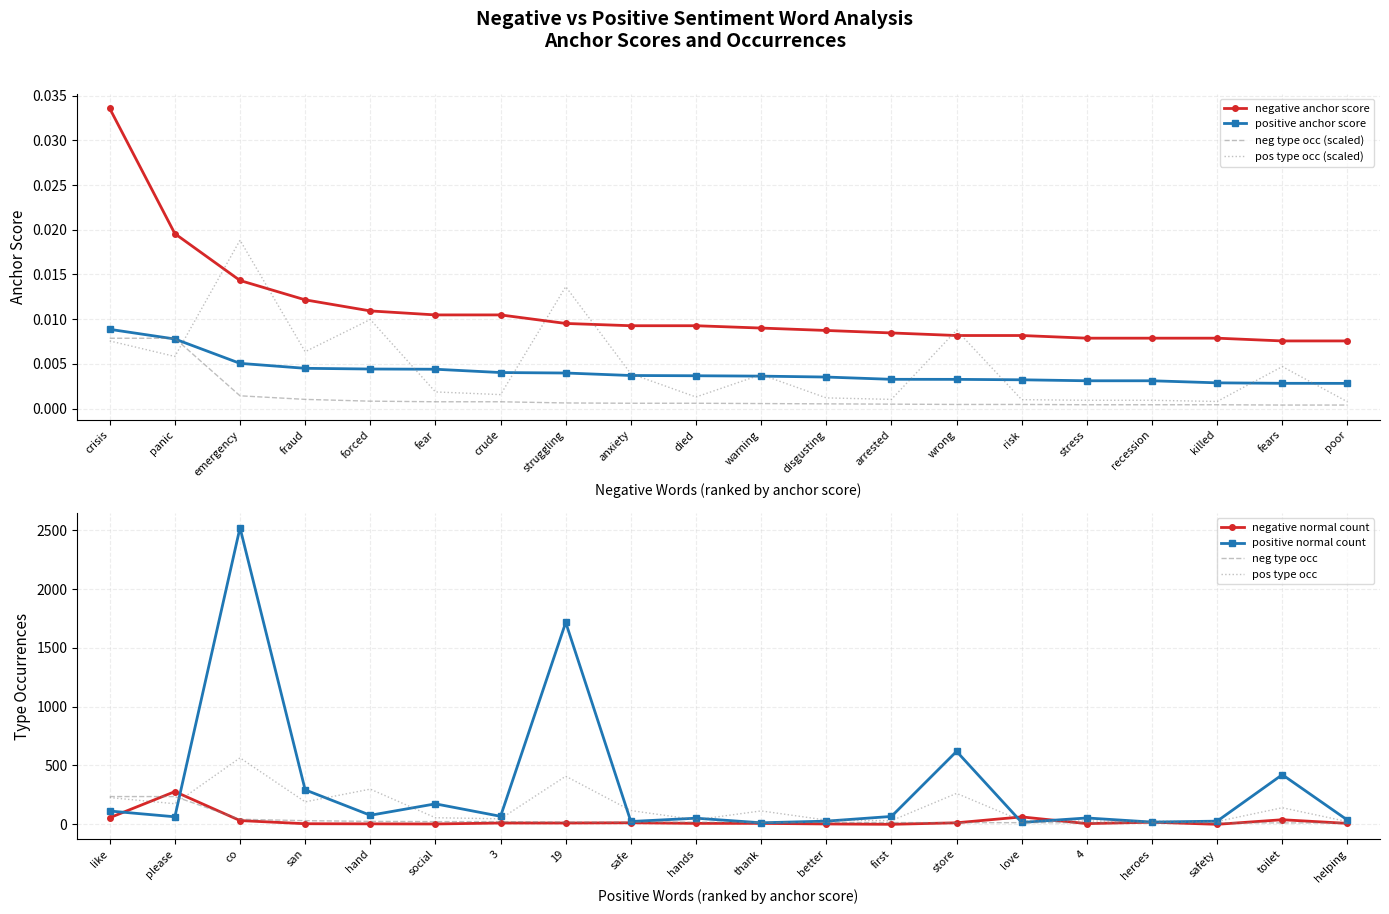

Rank the series by their maximum value, from lowest to highest.

negative type occ, positive anchor score, positive type occ, negative anchor score, negative normal, positive normal